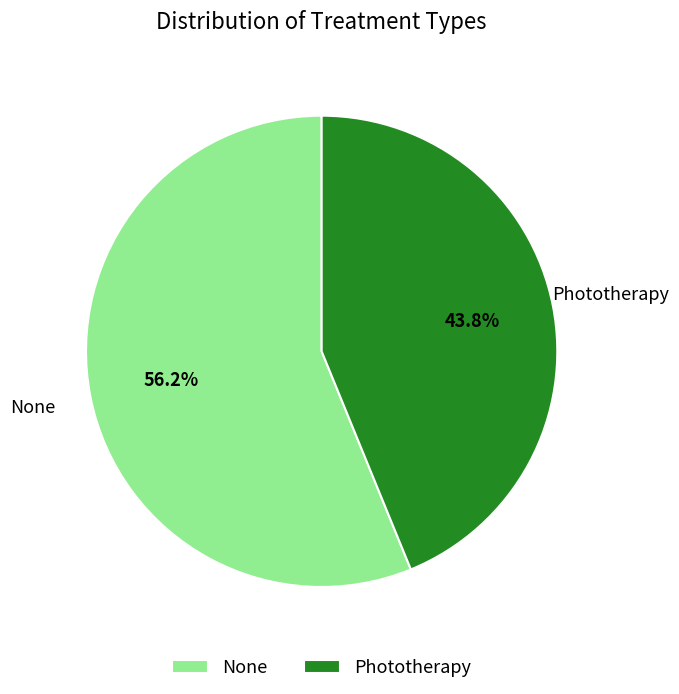

To the nearest percent, what is the combined percentage of None and Phototherapy?

100%